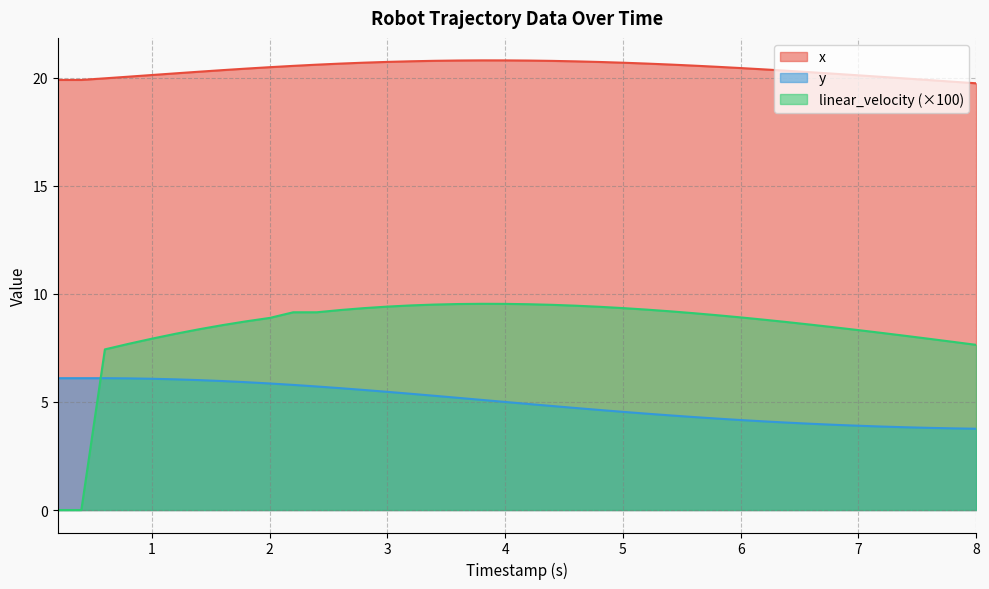

What is the minimum value for y?

3.8